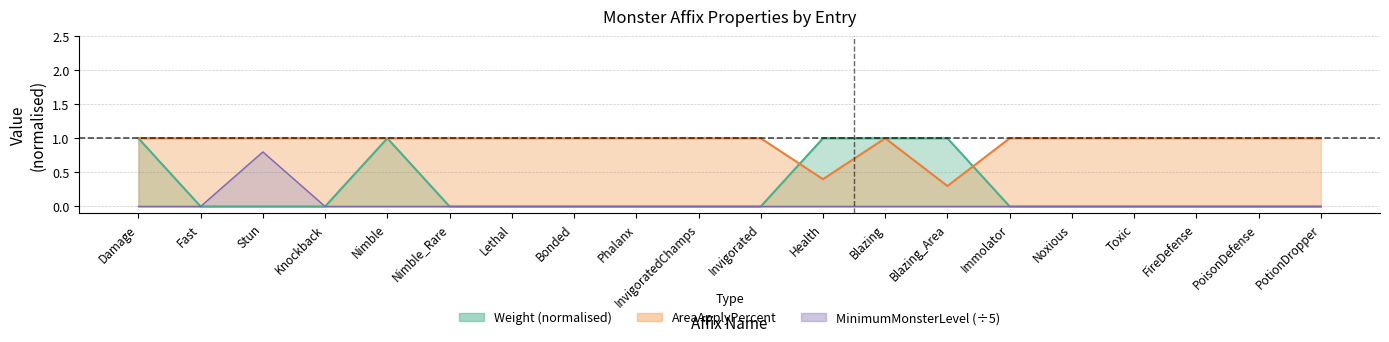

True or false: Weight and AreaApplyPercent intersect in this chart.

True